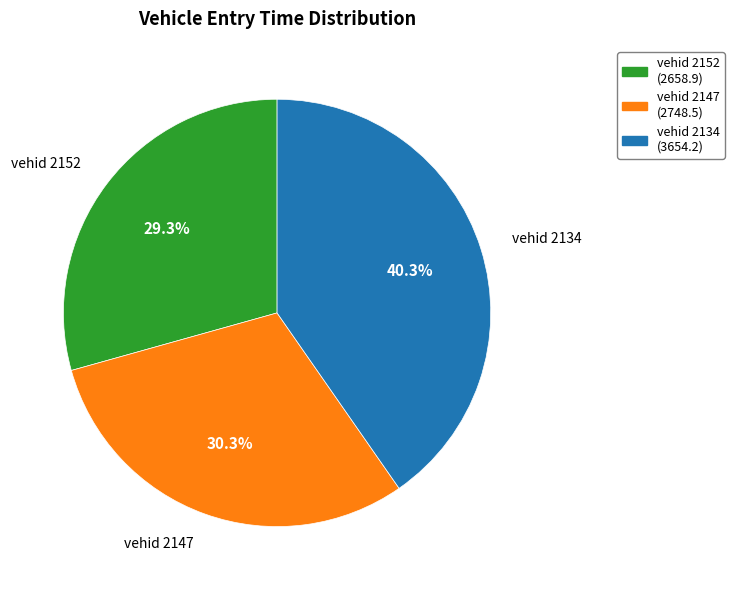

Does any single category account for the majority?

No